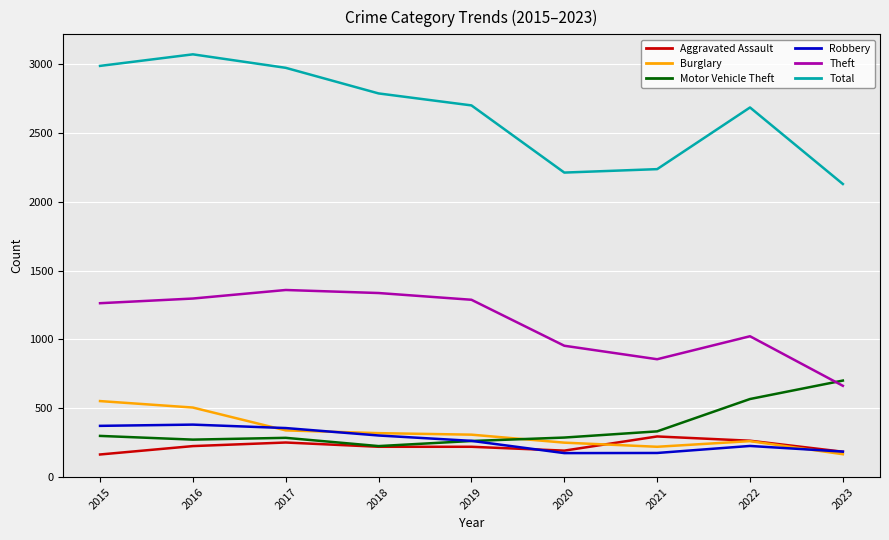

The Aggravated Assault series shows 295 at 2021. True or false?

True